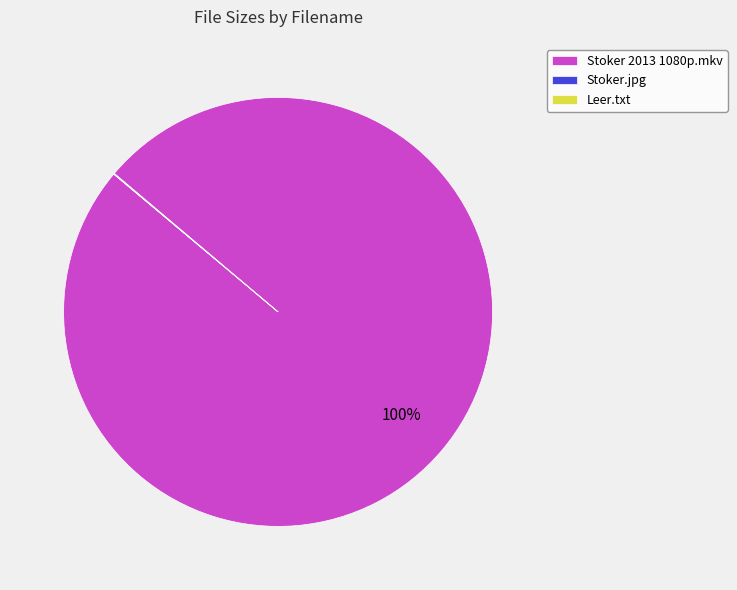

Which slice is the largest?

Stoker 2013 1080p.mkv